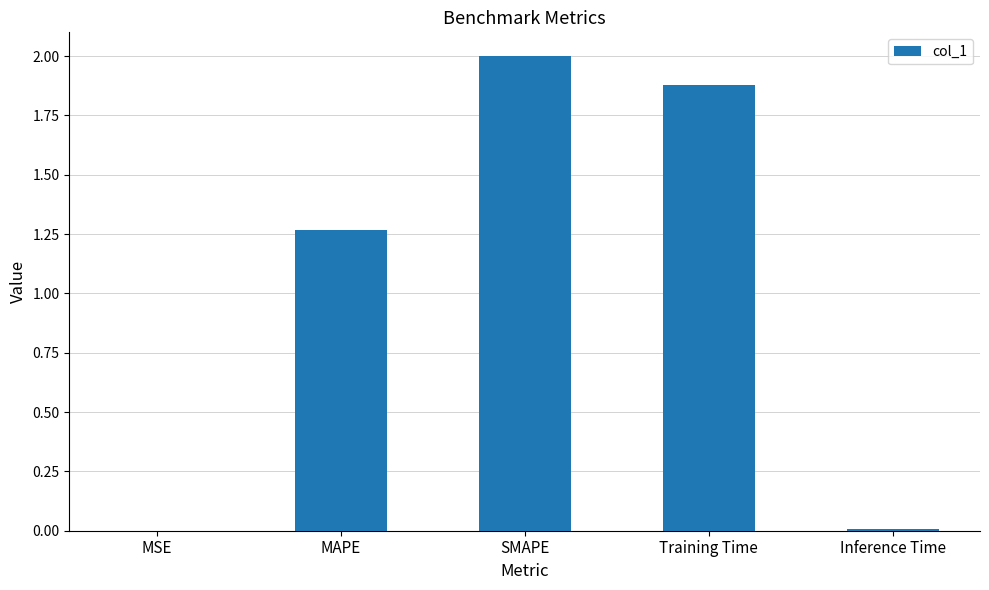

What is the change in value from MAPE to Inference Time?

-1.3